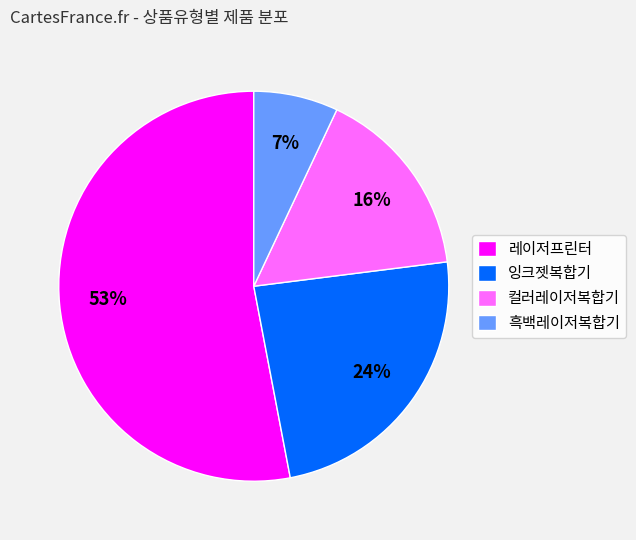

Count the number of slices in the pie.

4